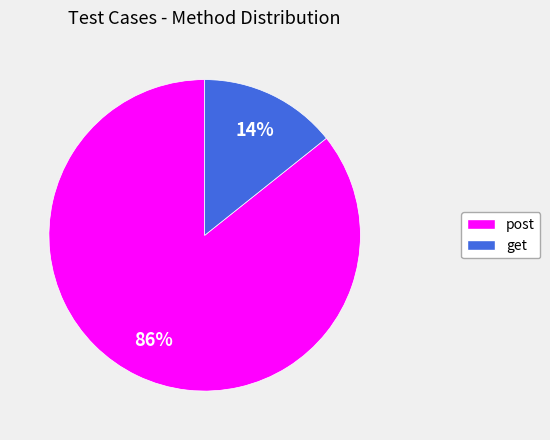

To the nearest percent, what is the average slice percentage?

50%